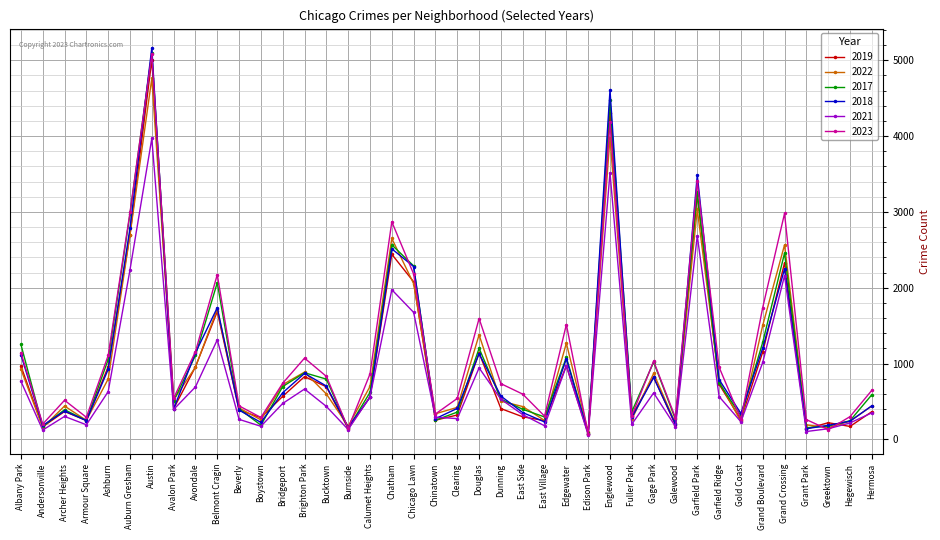

At how many categories does at least one series exceed 4635?

1